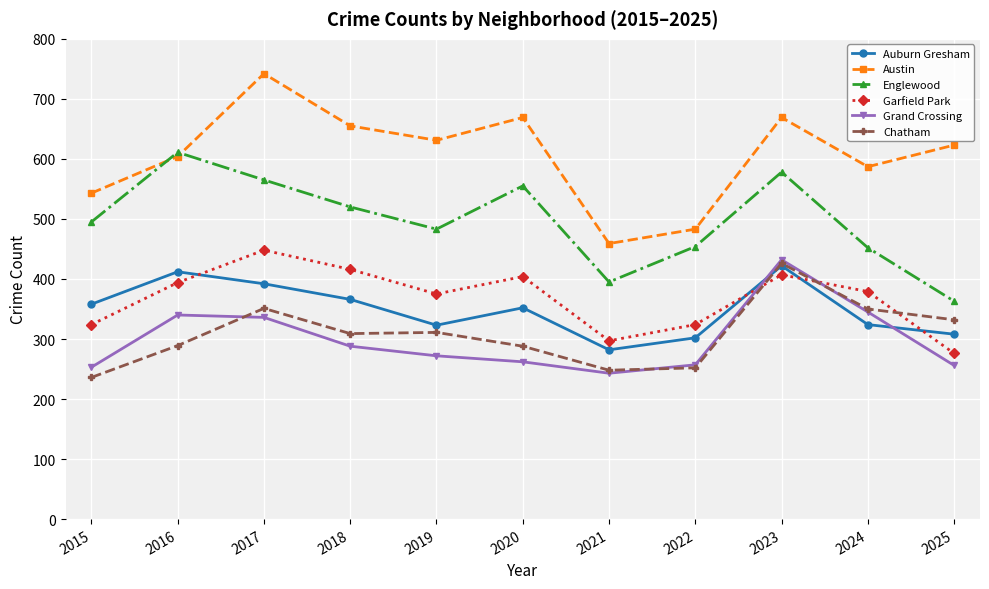

What is the sum of all Auburn Gresham values?

3841